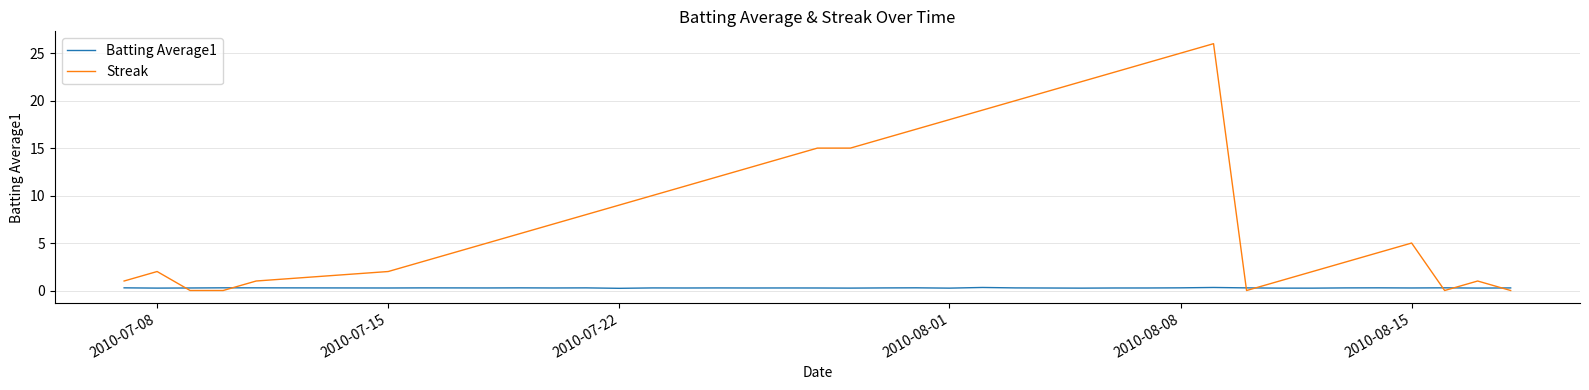

Which series has the widest spread of values?

Streak